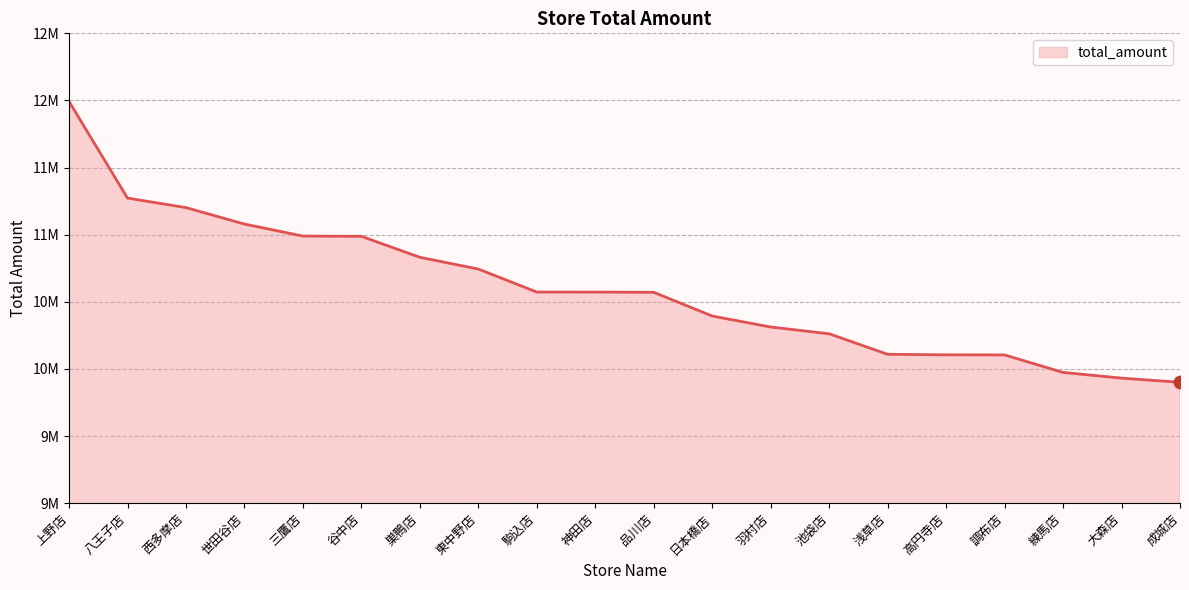

Between 高円寺店 and 大森店, which is larger?

高円寺店